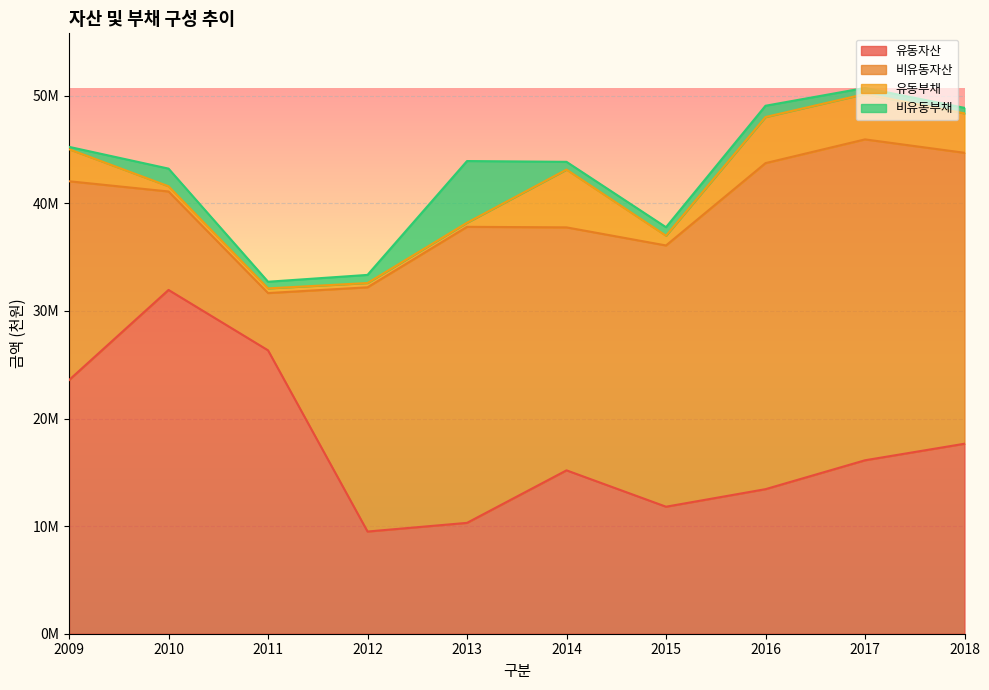

List the series in order of their peak value, highest first.

유동자산, 비유동자산, 비유동부채, 유동부채